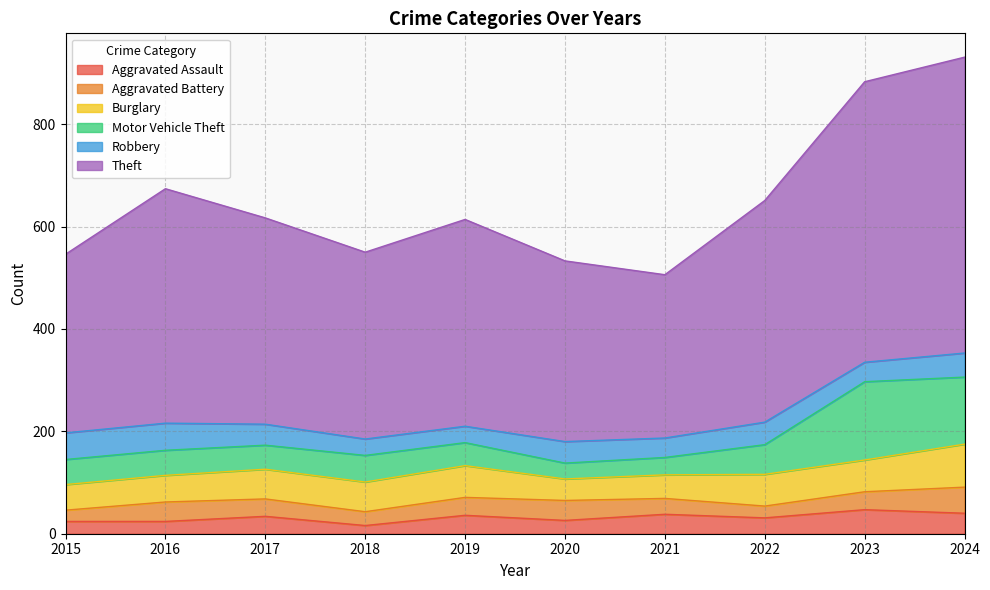

How many times do Aggravated Battery and Aggravated Assault cross each other?

5